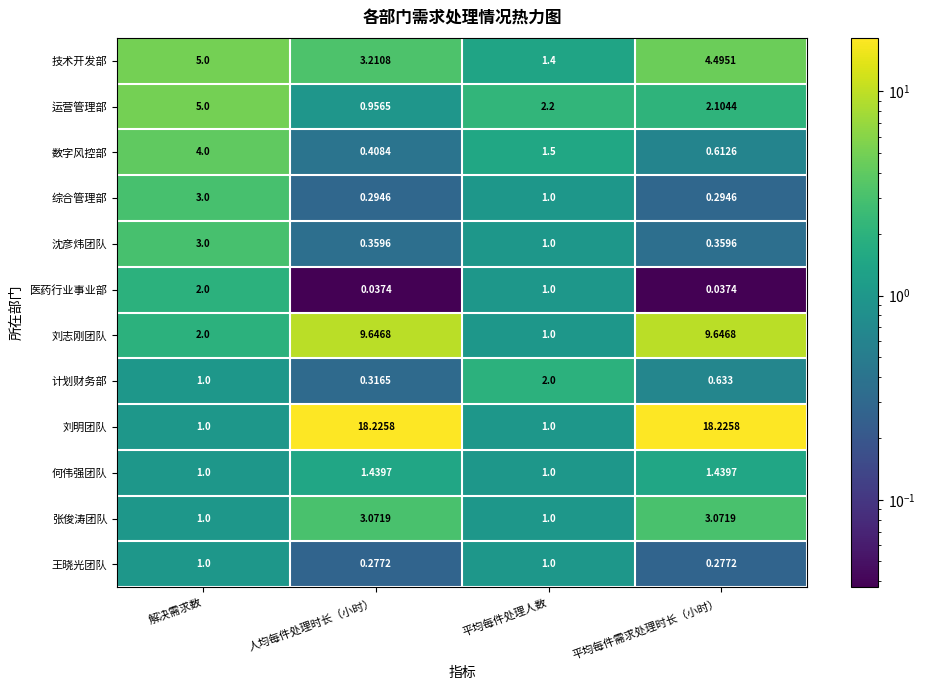

Count the number of categories in the chart.

4